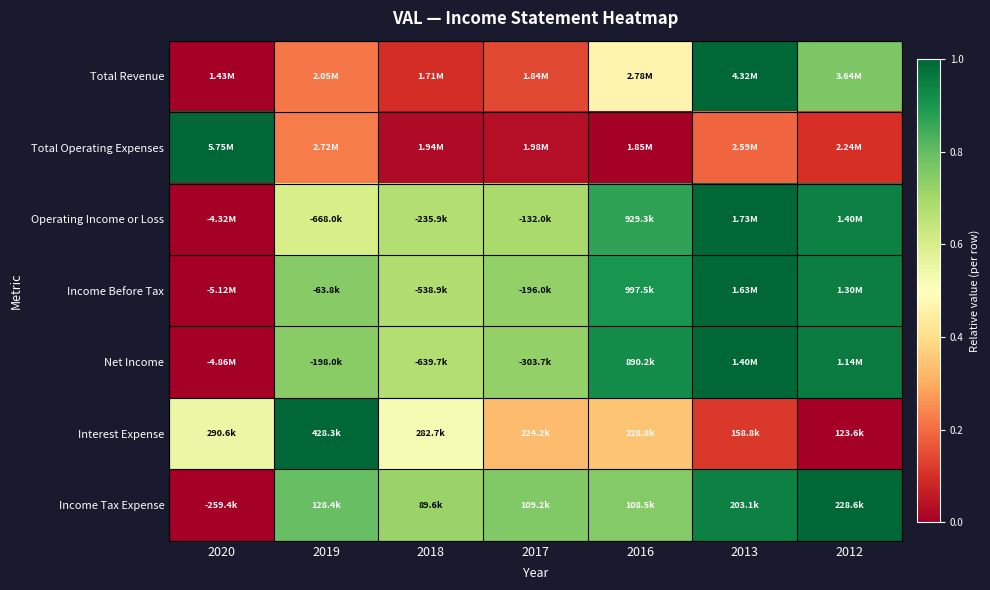

Reading left to right, what are all the values shown in this chart?

Total Revenue: 2020=0.0	2019=0.2	2018=0.1	2017=0.1	2016=0.5	2013=1.0	2012=0.8
Total Operating Expenses: 2020=1.0	2019=0.2	2018=0.0	2017=0.0	2016=0.0	2013=0.2	2012=0.1
Operating Income or Loss: 2020=0.0	2019=0.6	2018=0.7	2017=0.7	2016=0.9	2013=1.0	2012=0.9
Income Before Tax: 2020=0.0	2019=0.7	2018=0.7	2017=0.7	2016=0.9	2013=1.0	2012=1.0
Net Income: 2020=0.0	2019=0.7	2018=0.7	2017=0.7	2016=0.9	2013=1.0	2012=1.0
Interest Expense: 2020=0.5	2019=1.0	2018=0.5	2017=0.3	2016=0.3	2013=0.1	2012=0.0
Income Tax Expense: 2020=0.0	2019=0.8	2018=0.7	2017=0.8	2016=0.8	2013=0.9	2012=1.0